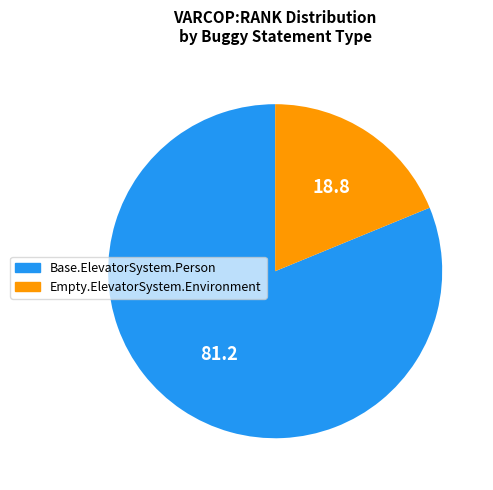

Does Empty.ElevatorSystem.Environment account for over 50% of the chart?

No